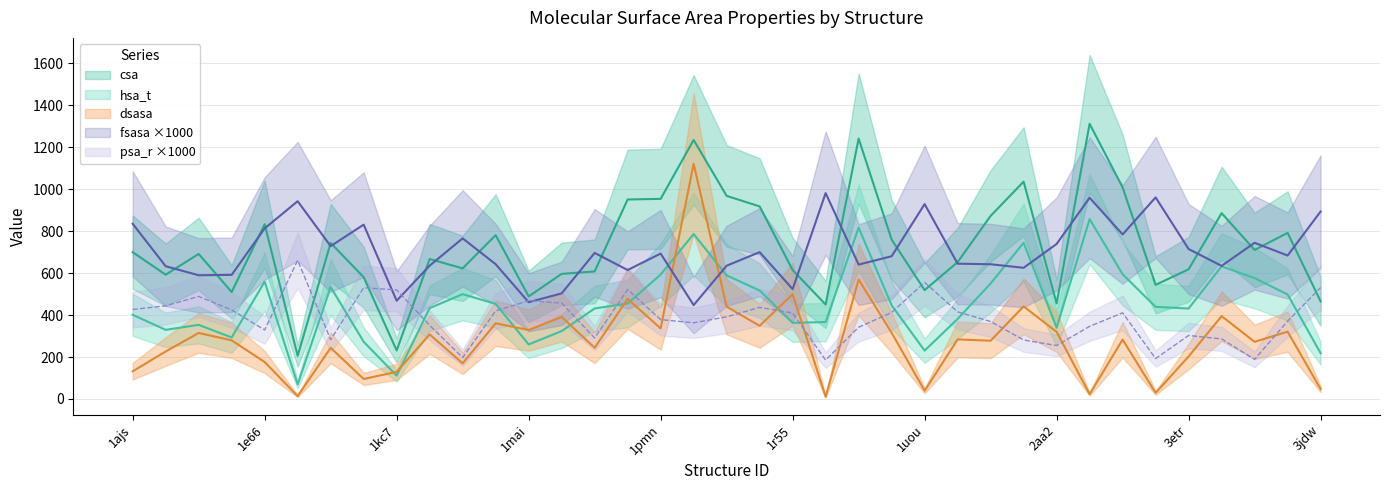

What is the difference between the hsa_t values at 1g98 and 1lox?

226.9